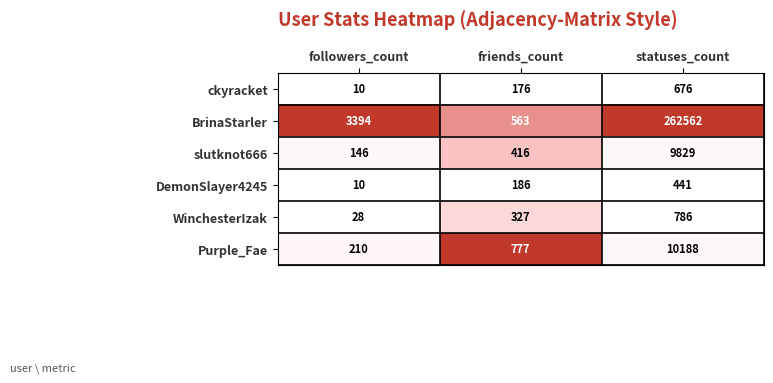

Reading left to right, list all the values displayed in this chart.

ckyracket: 10	176	676
BrinaStarler: 3394	563	262562
slutknot666: 146	416	9829
DemonSlayer4245: 10	186	441
WinchesterIzak: 28	327	786
Purple_Fae: 210	777	10188